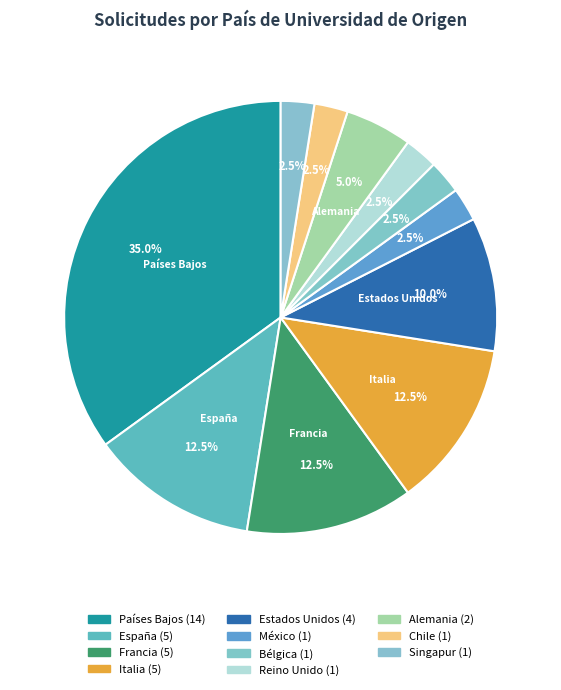

Approximately how many times larger is the value at Italia compared to Singapur?

5.0